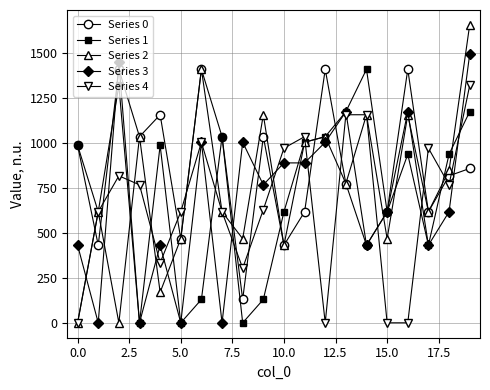

What is the greatest value displayed?

1658